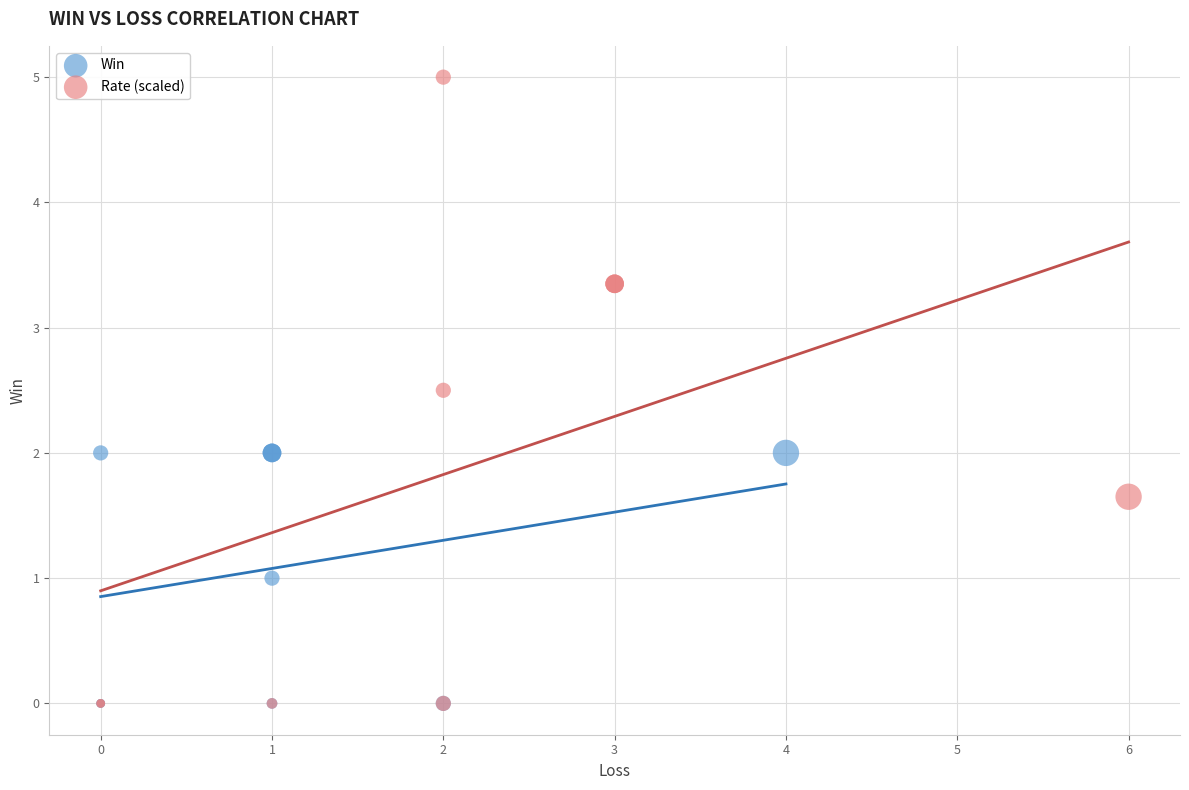

Which series has the widest spread of Y values?

Rate (scaled)